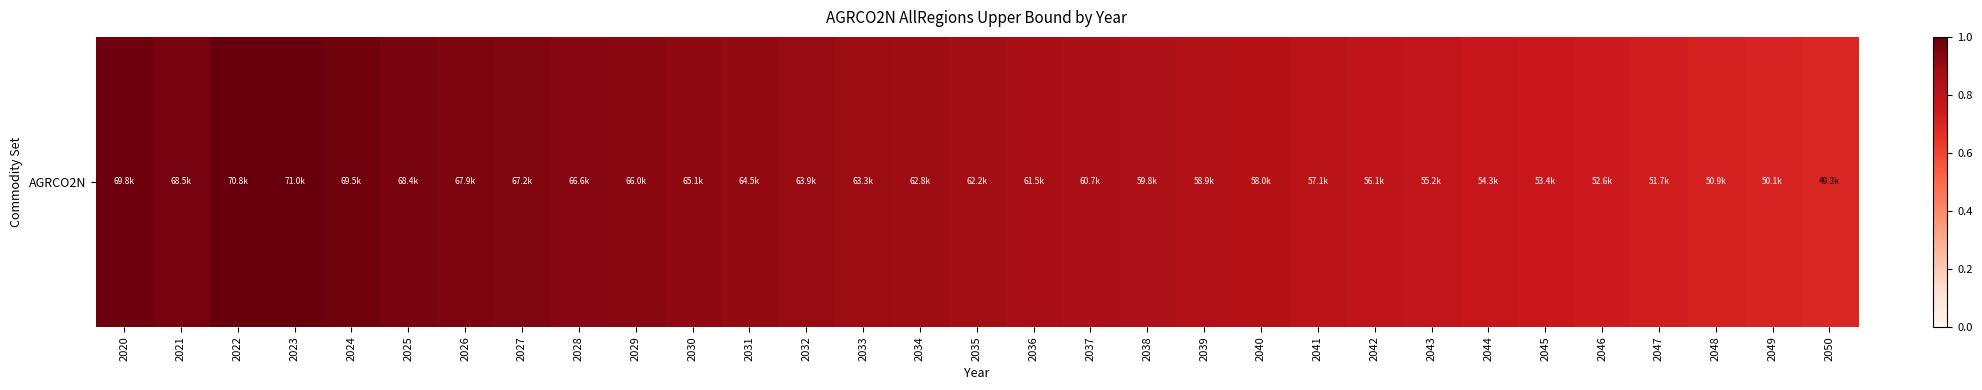

How many categories are shown in the chart?

31